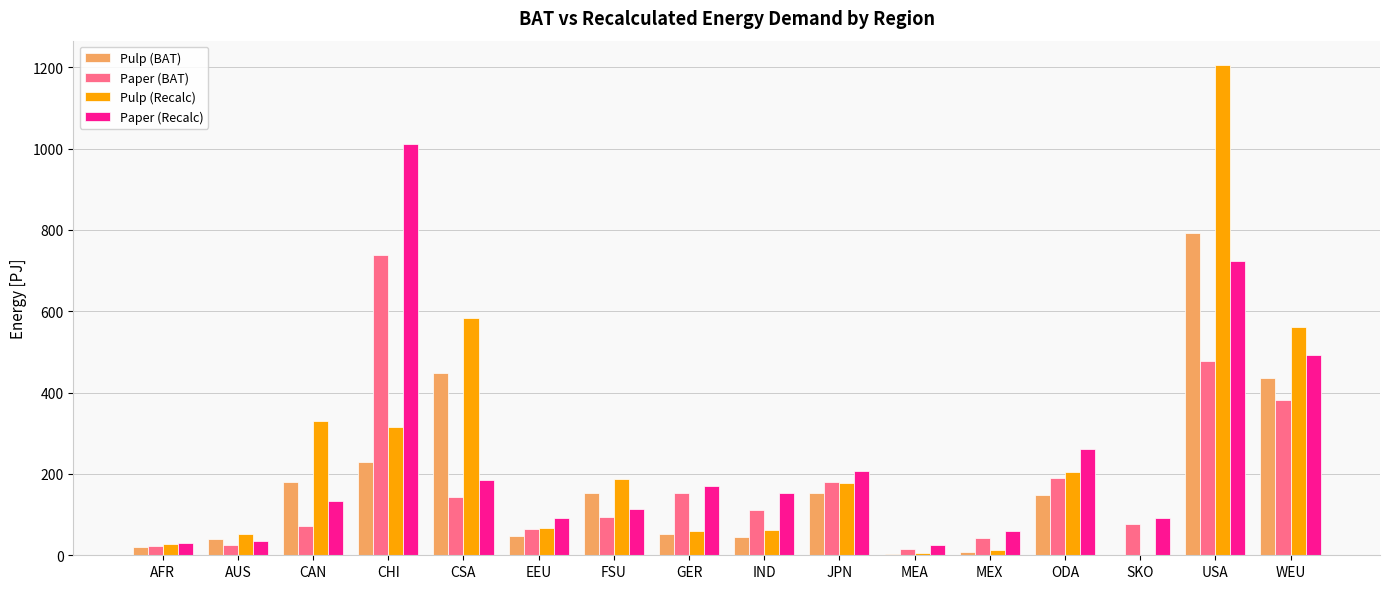

What is the spread (max minus min) of values at AFR?

11.5